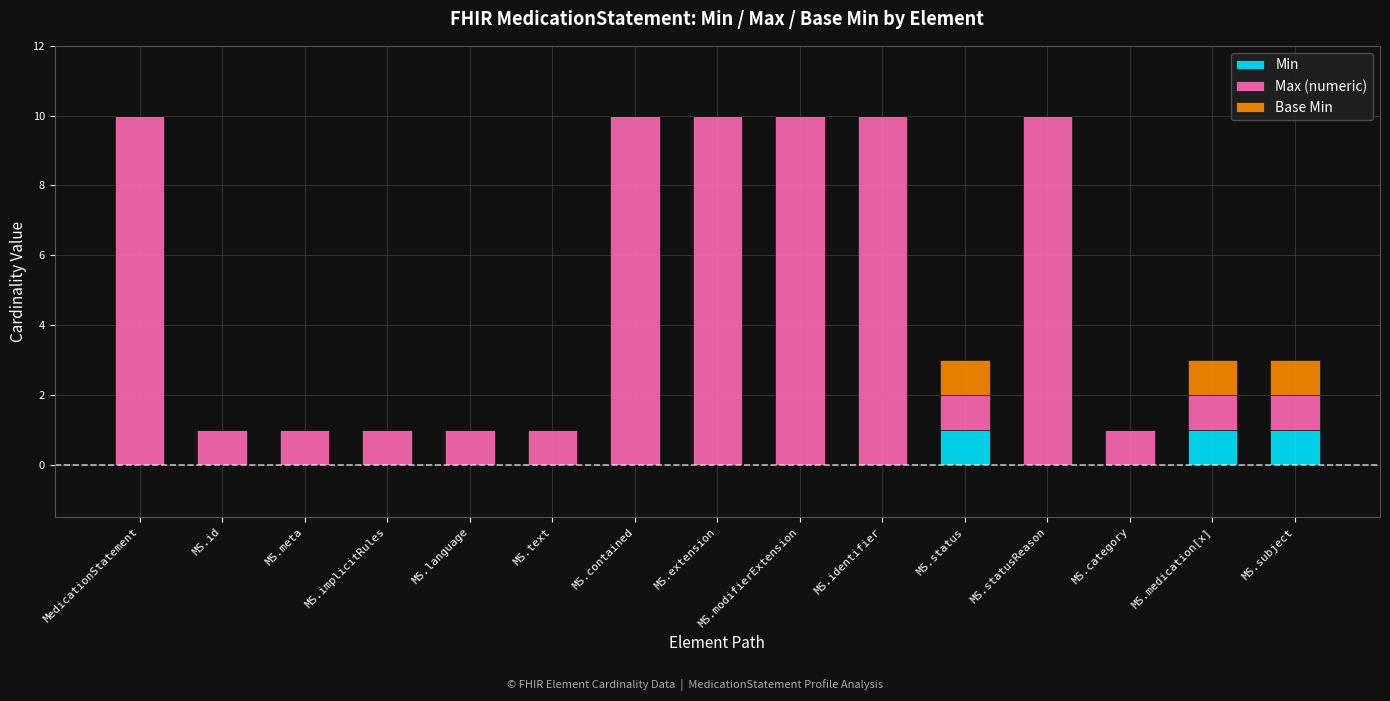

The value of Min at MS.modifierExtension is 0. True or false?

True